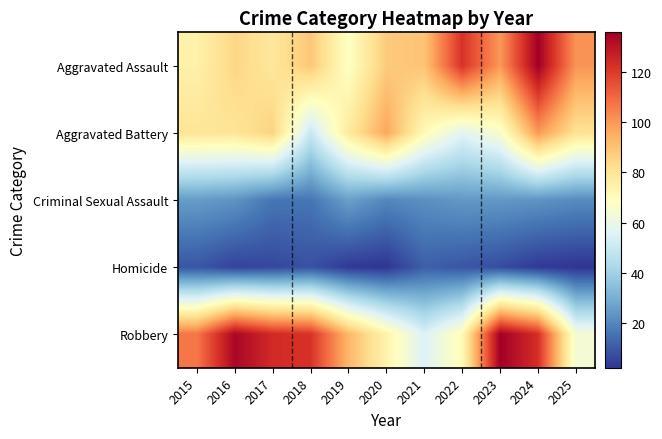

Rank the series at 2020 from highest to lowest value.

Aggravated Battery, Aggravated Assault, Robbery, Criminal Sexual Assault, Homicide